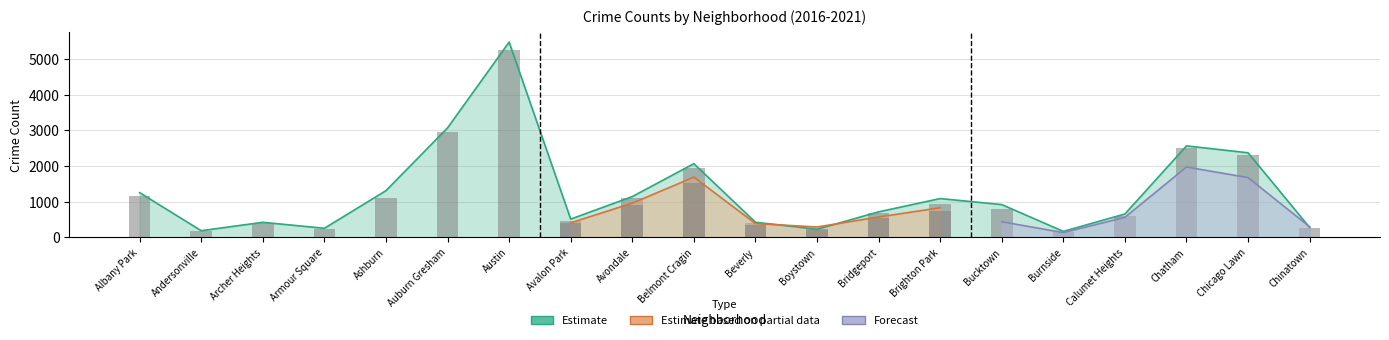

What is the label of the 1st bar from the right?

Chinatown